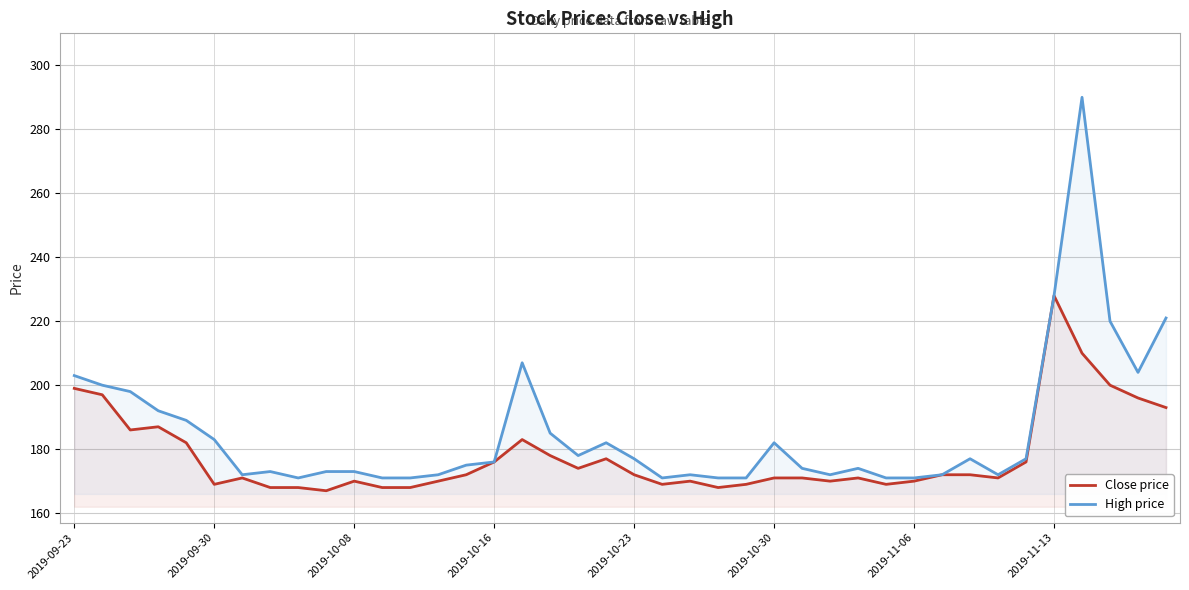

Which series has the largest total across all categories?

High price